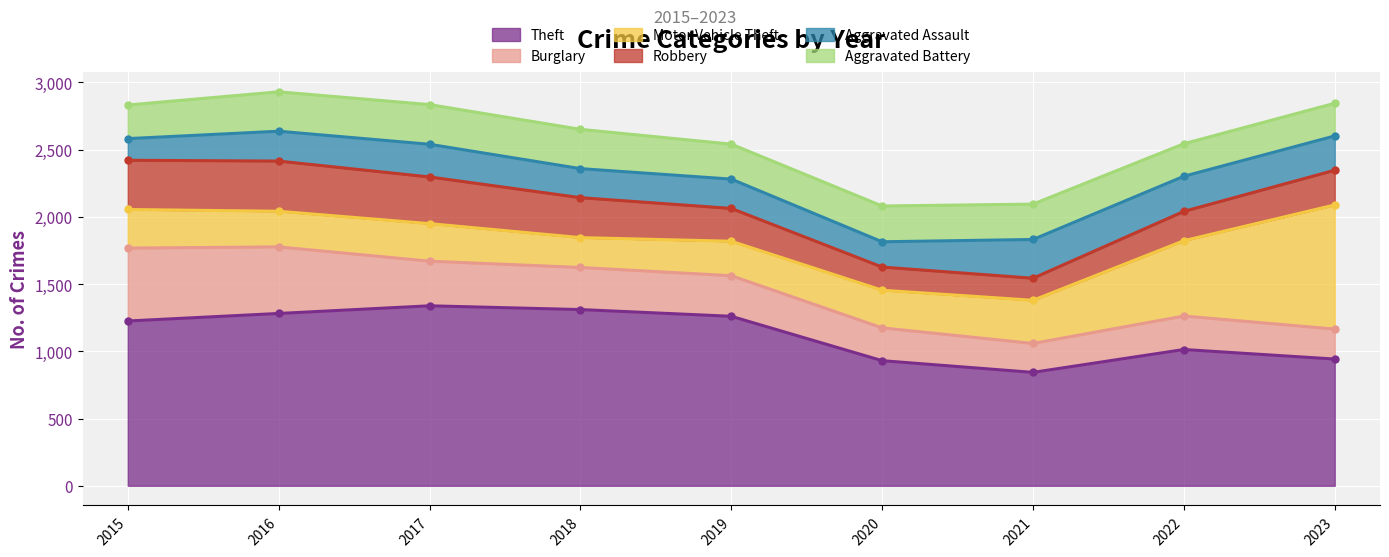

How many interior local peaks does the Motor Vehicle Theft series have?

1